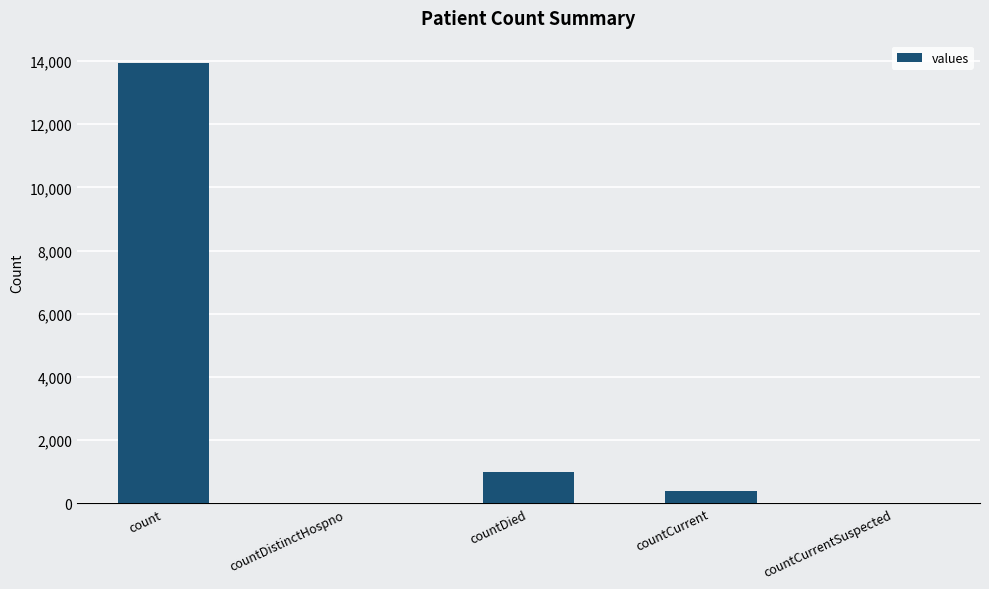

The chart shows a value of 993 at countDied. True or false?

True